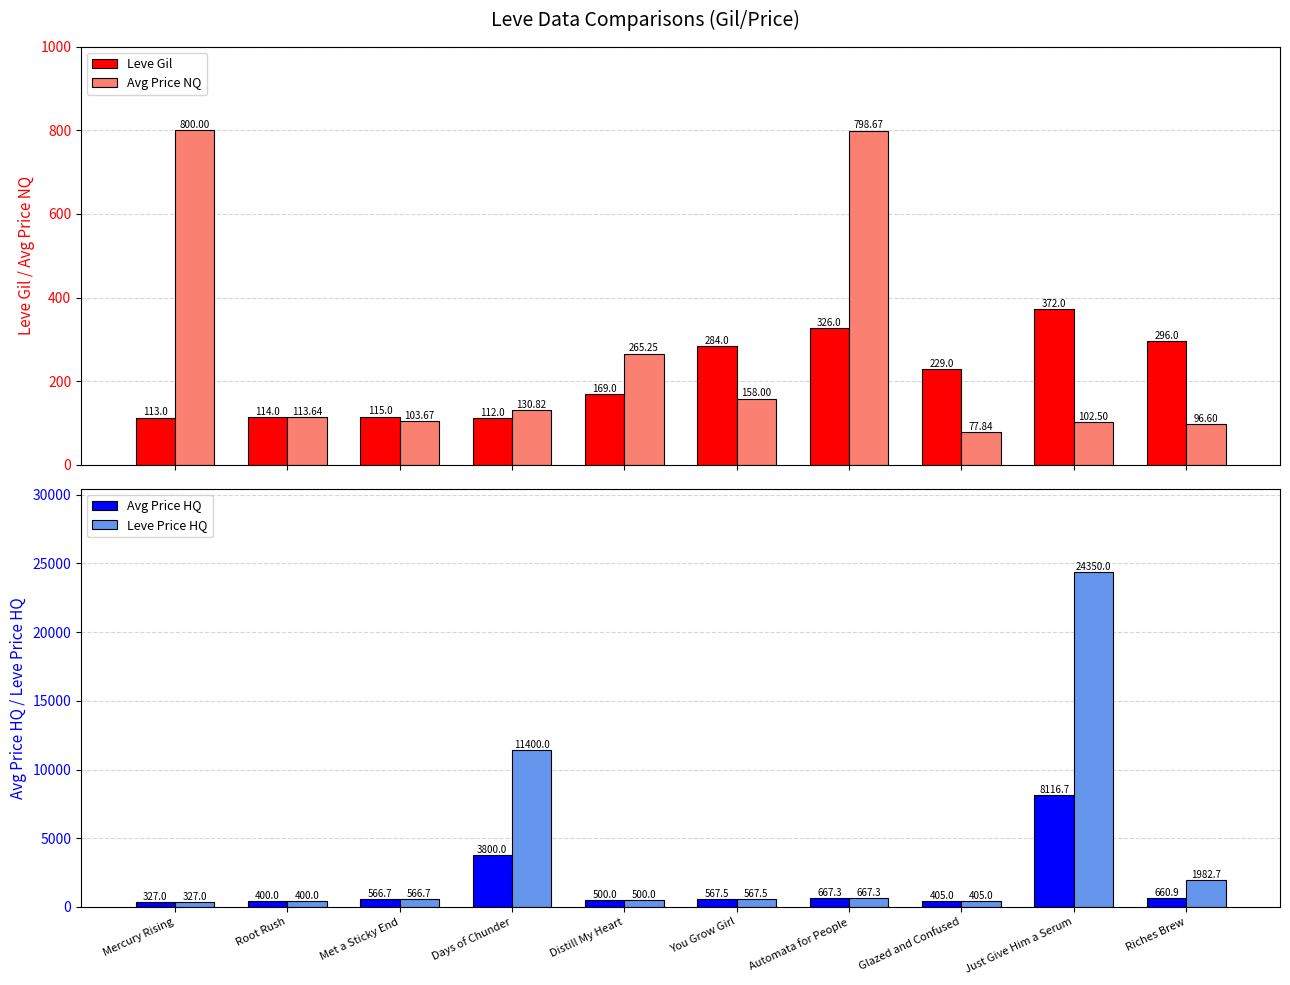

Which category has the lowest value across all series?

Glazed and Confused